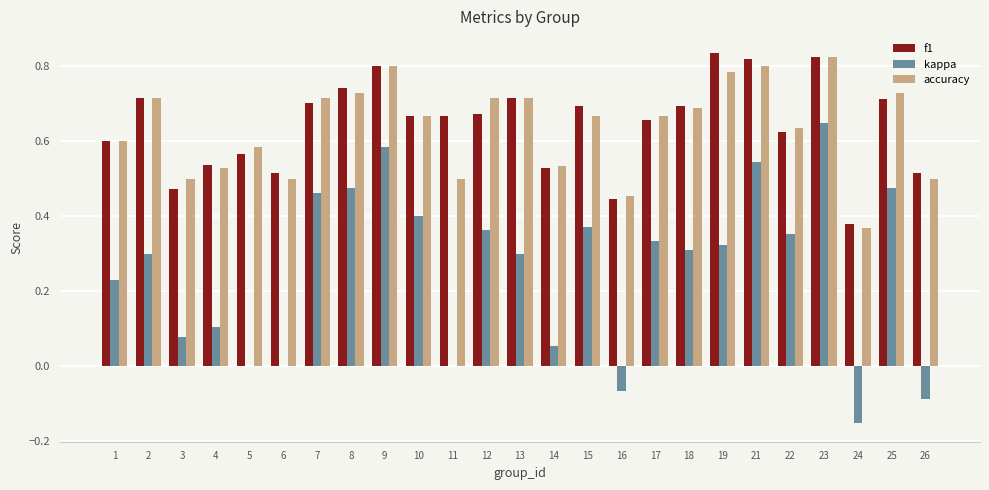

Is it true that kappa equals 0.5 at 12?

False